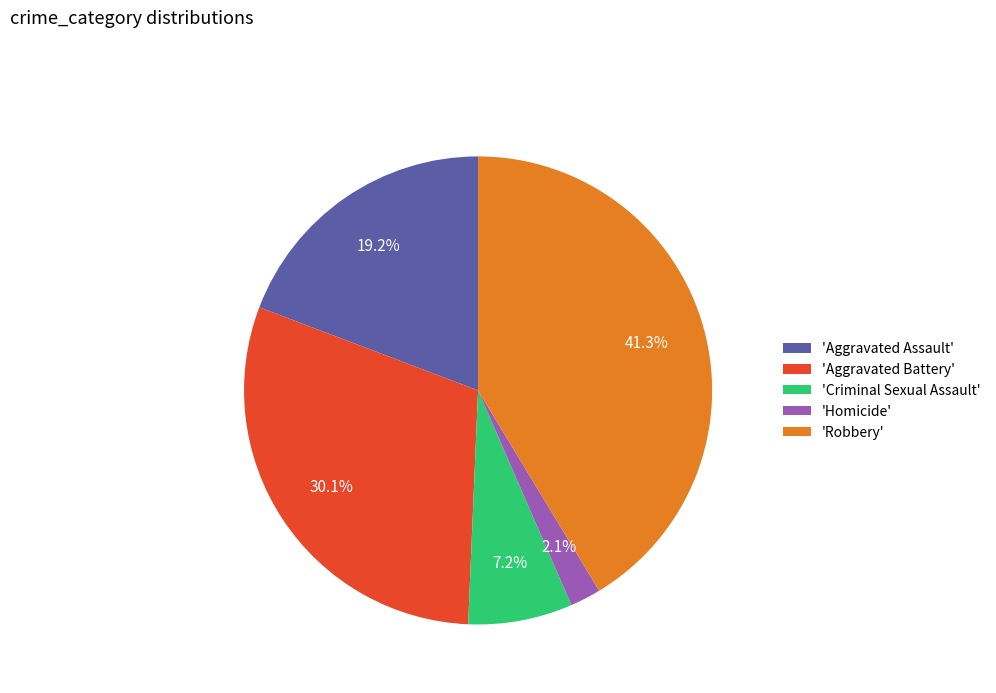

Rank the categories by value from highest to lowest.

'Robbery', 'Aggravated Battery', 'Aggravated Assault', 'Criminal Sexual Assault', 'Homicide'